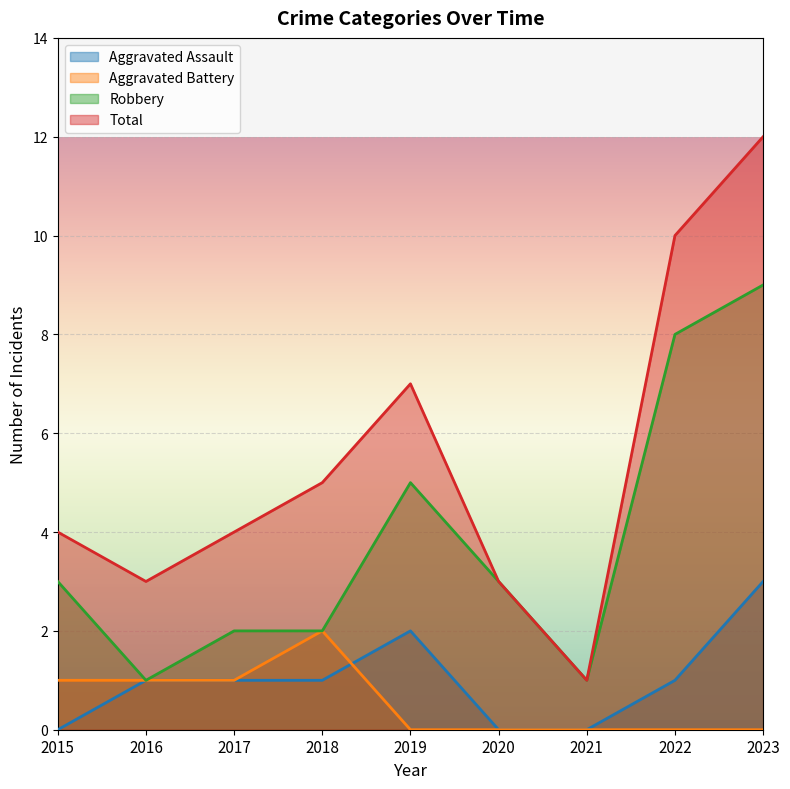

What is the value of the Aggravated Battery point at the 3rd from the left?

1